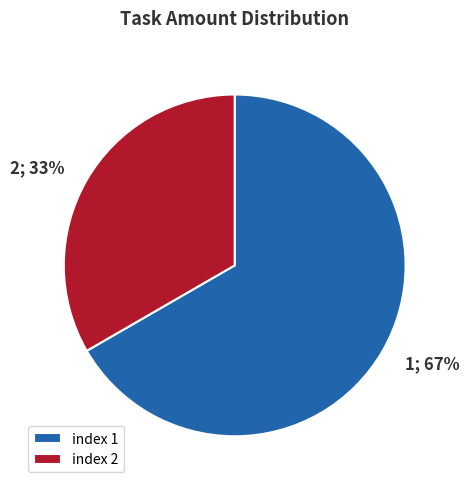

Is the sum of index 2 and index 1 greater than half?

Yes